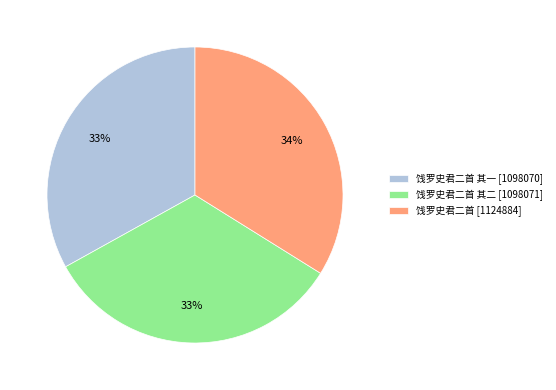

Approximately how many times larger is the value at 饯罗史君二首 [1124884] compared to 饯罗史君二首 其一 [1098070]?

1.0